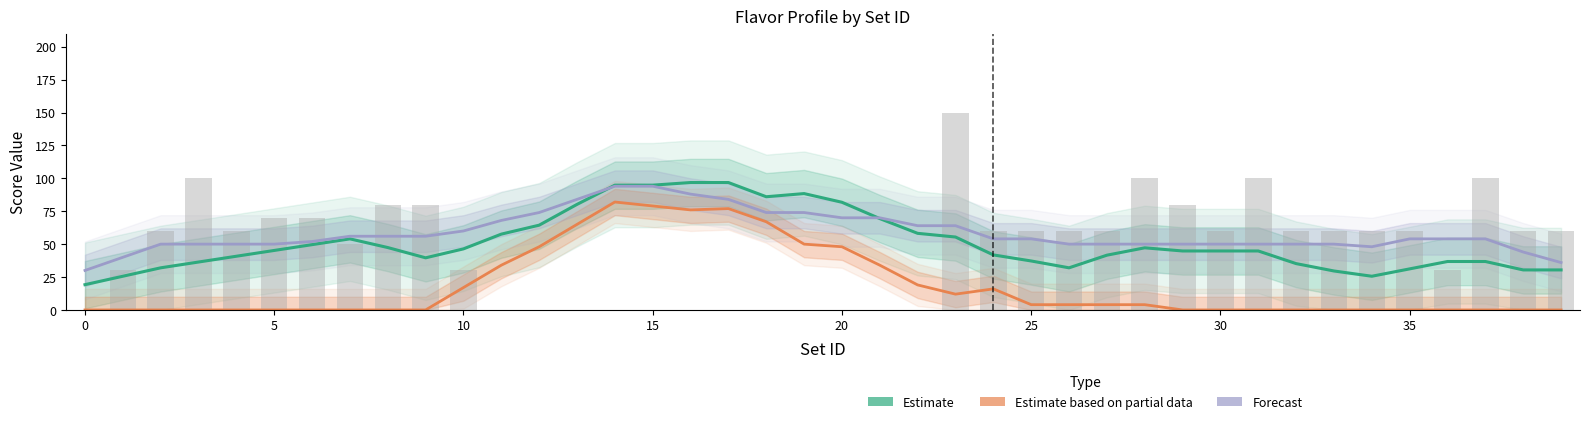

Count the number of categories in the chart.

40